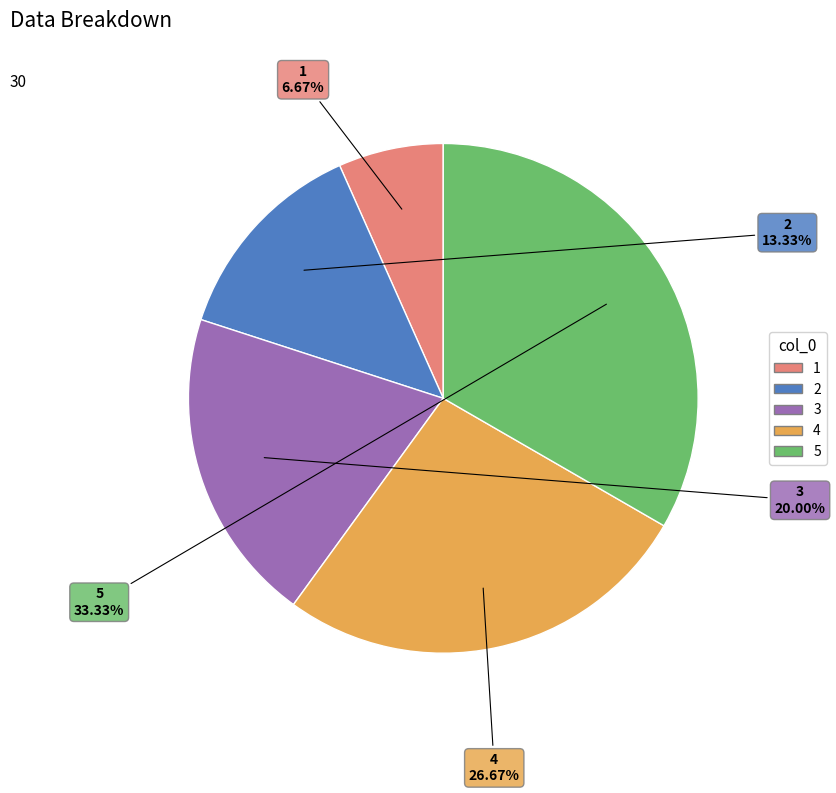

What percentage is NOT represented by 3?

80.0%